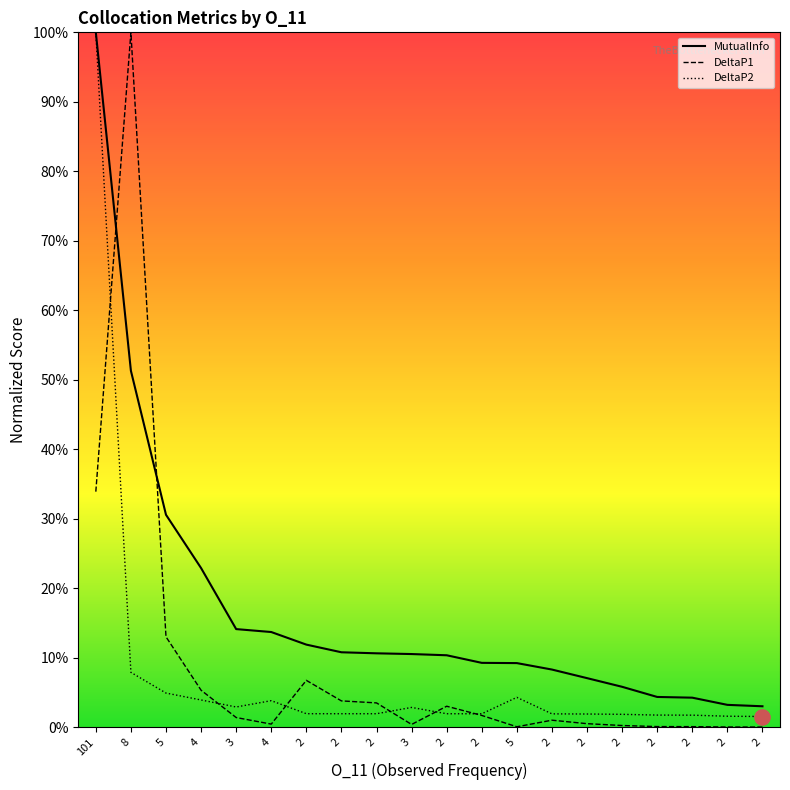

What are all the series names shown in the legend?

MutualInfo, DeltaP1, DeltaP2